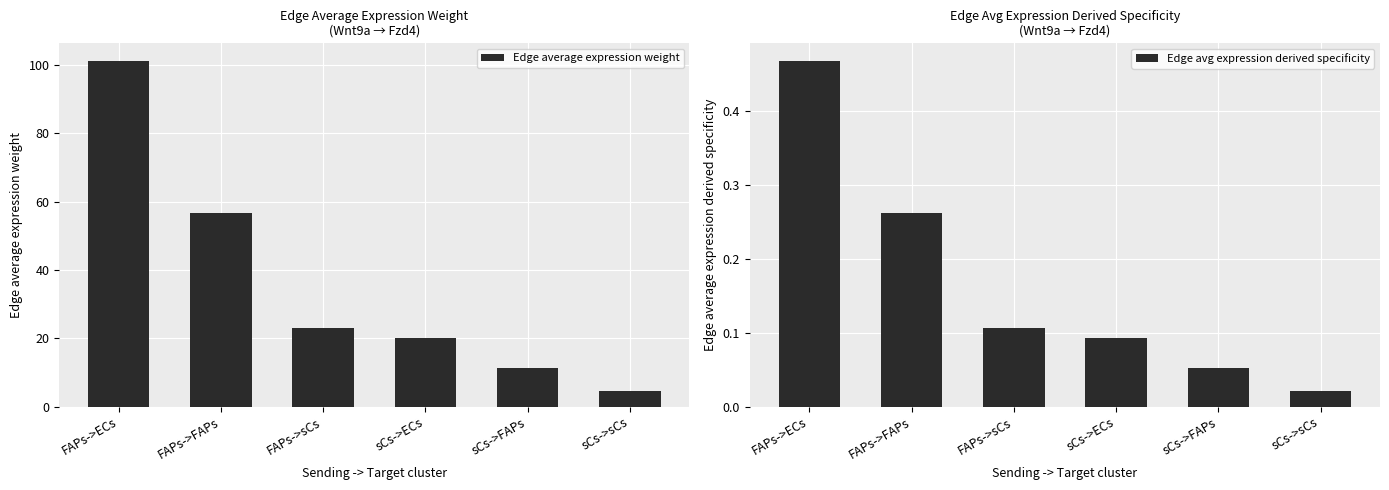

The Edge avg expression derived specificity series shows 0.5 at FAPs->ECs. True or false?

True